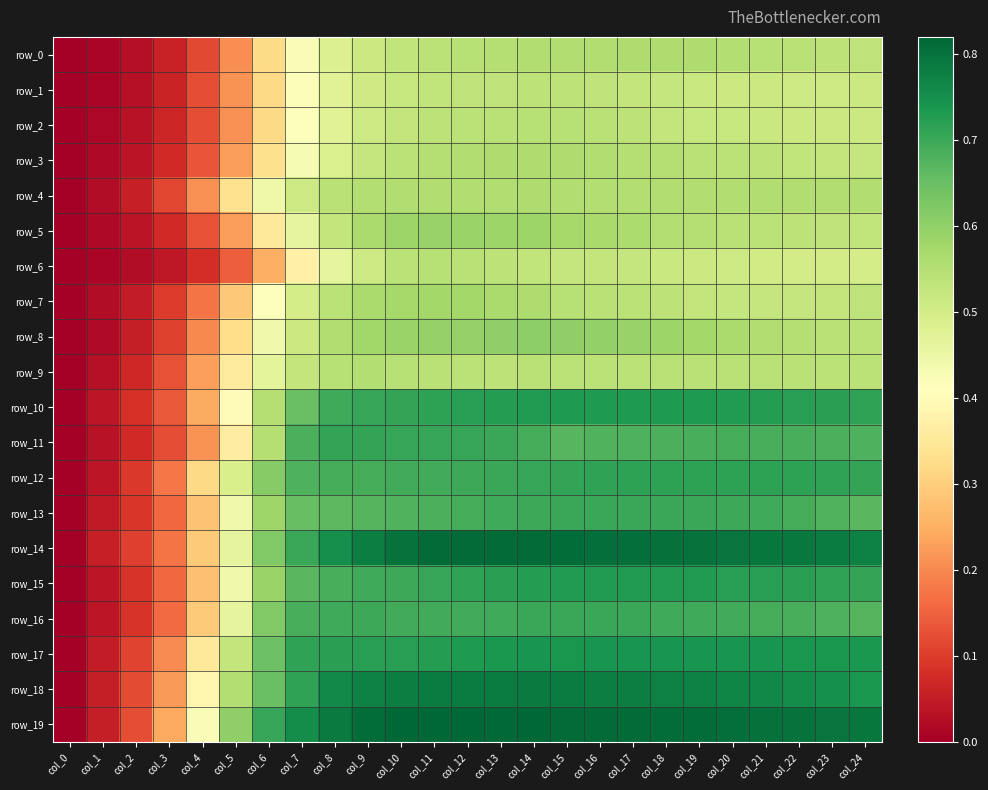

What is the total value across all series at col_5?

7.3